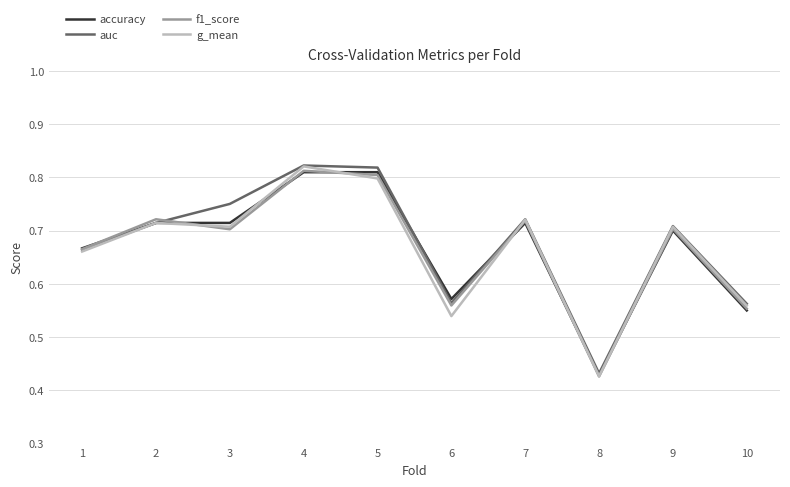

Between 2 and 4, which series saw the biggest shift?

auc